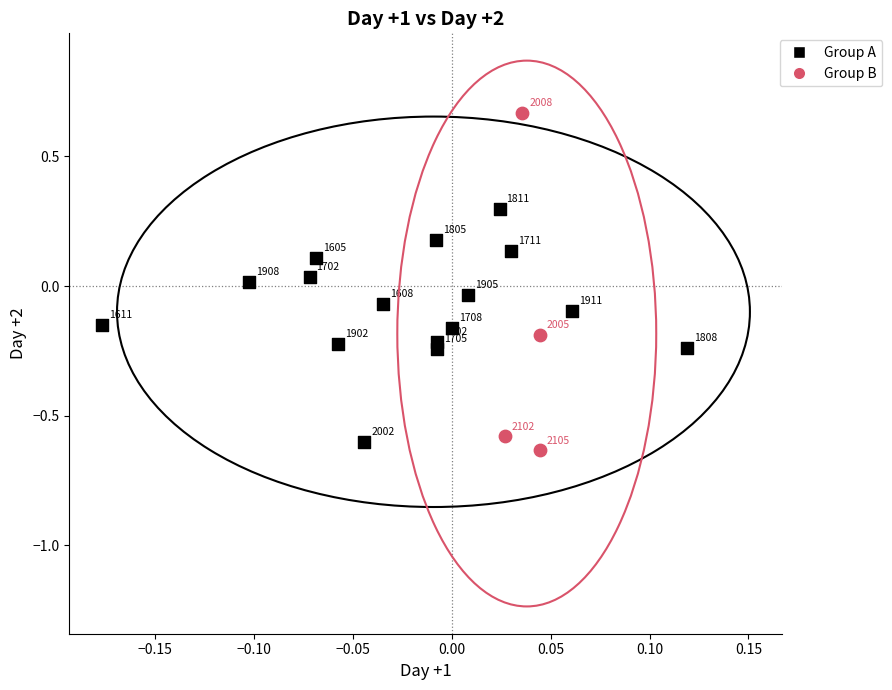

Which series reaches the maximum Y coordinate?

Group B